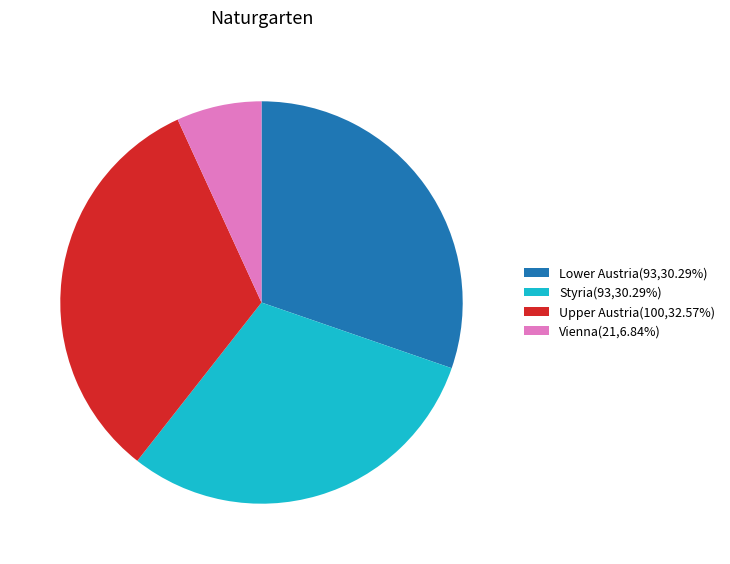

What is the ratio of the value at Upper Austria(100,32.57%) to the value at Vienna(21,6.84%)?

4.8